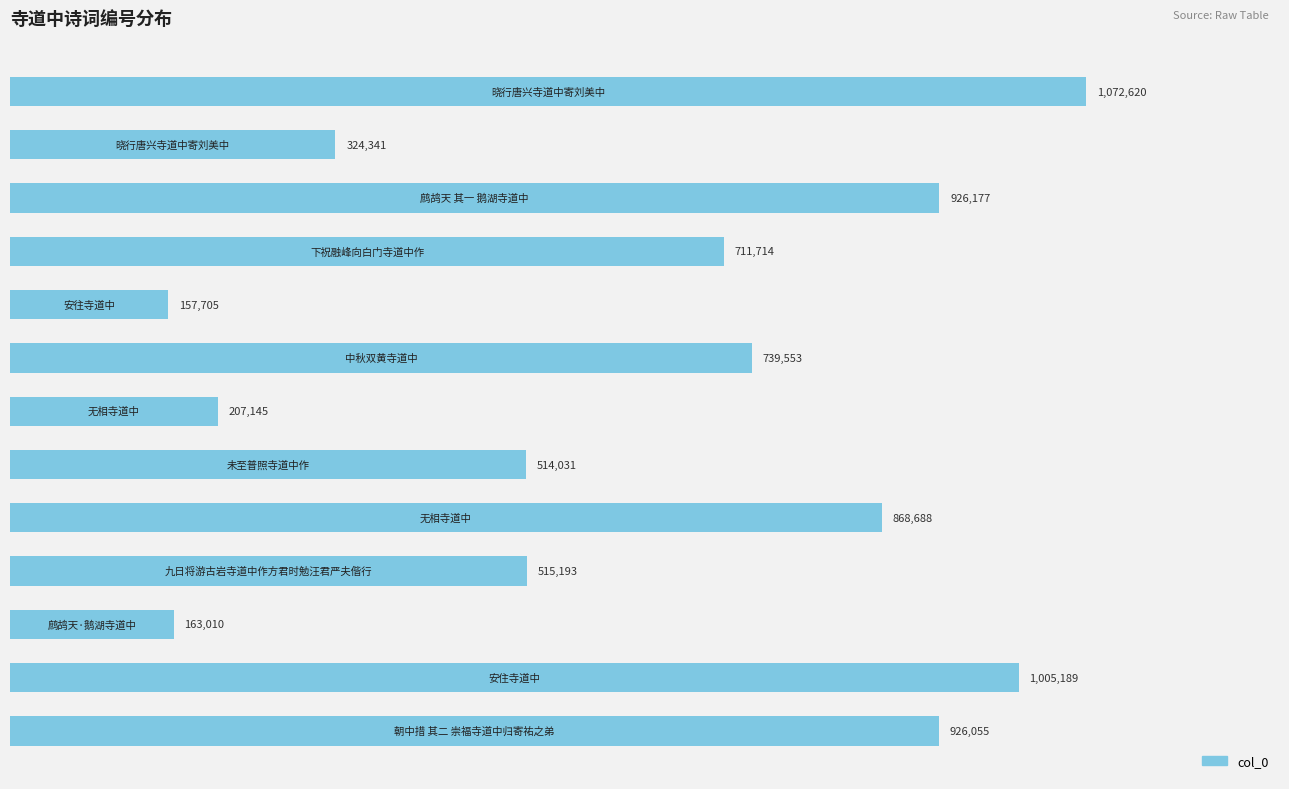

Are the bars horizontal?

Yes